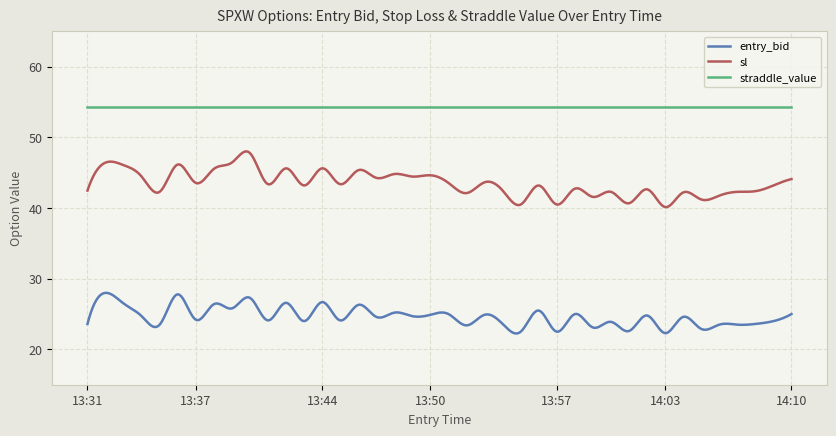

Which series has the largest total across all categories?

straddle_value